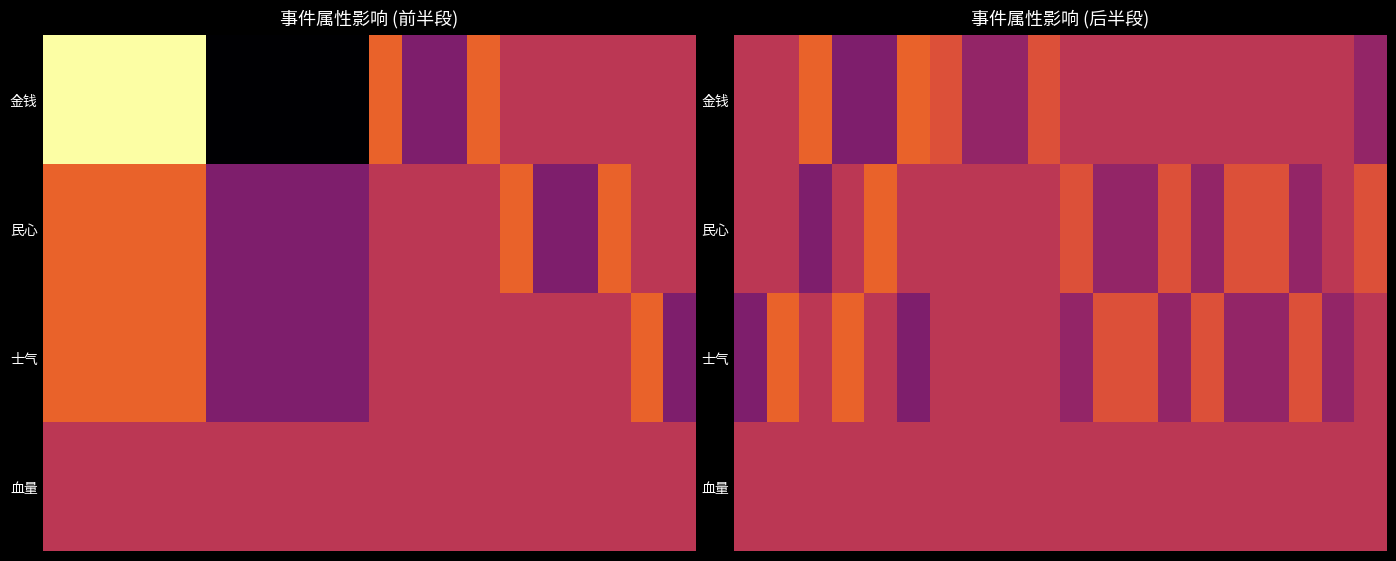

Count the 士气 values in the range -2 to 2.

16